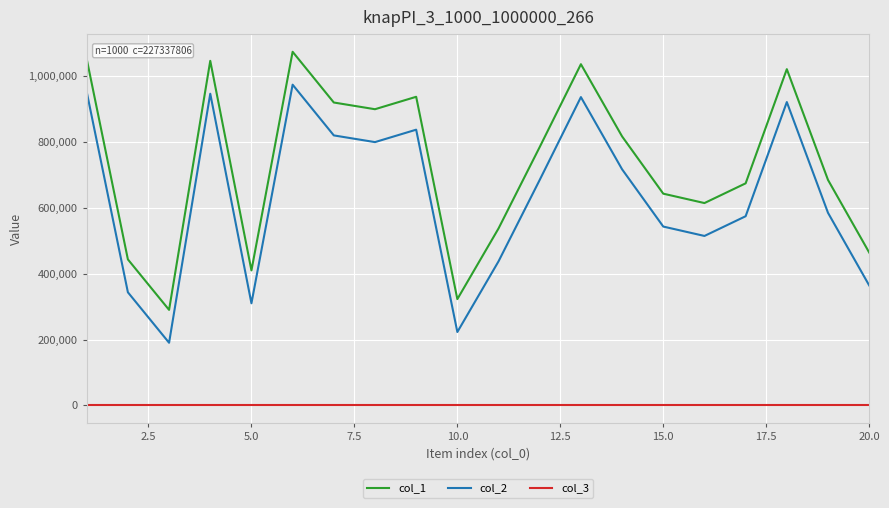

How many interior local peaks does the col_2 series have?

5